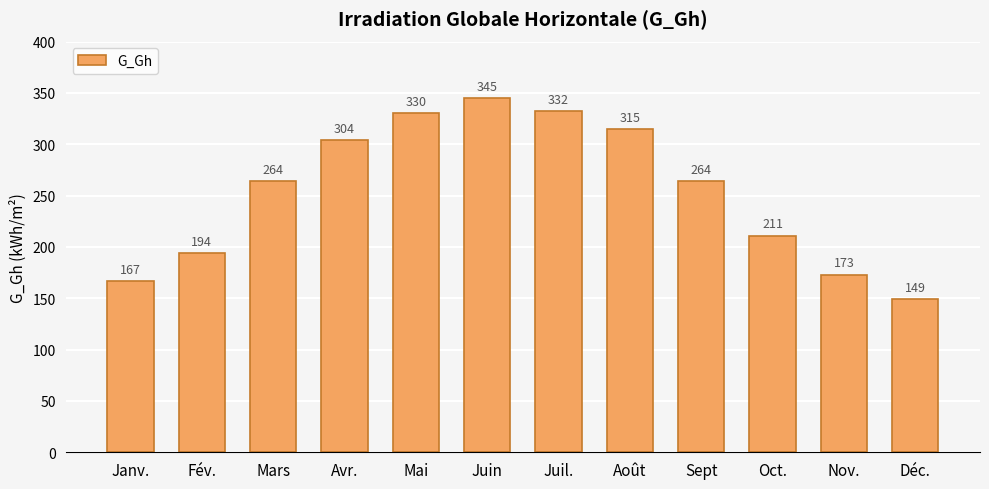

Reading left to right, transcribe all the data shown in this chart.

167	194	264	304	330	345	332	315	264	211	173	149